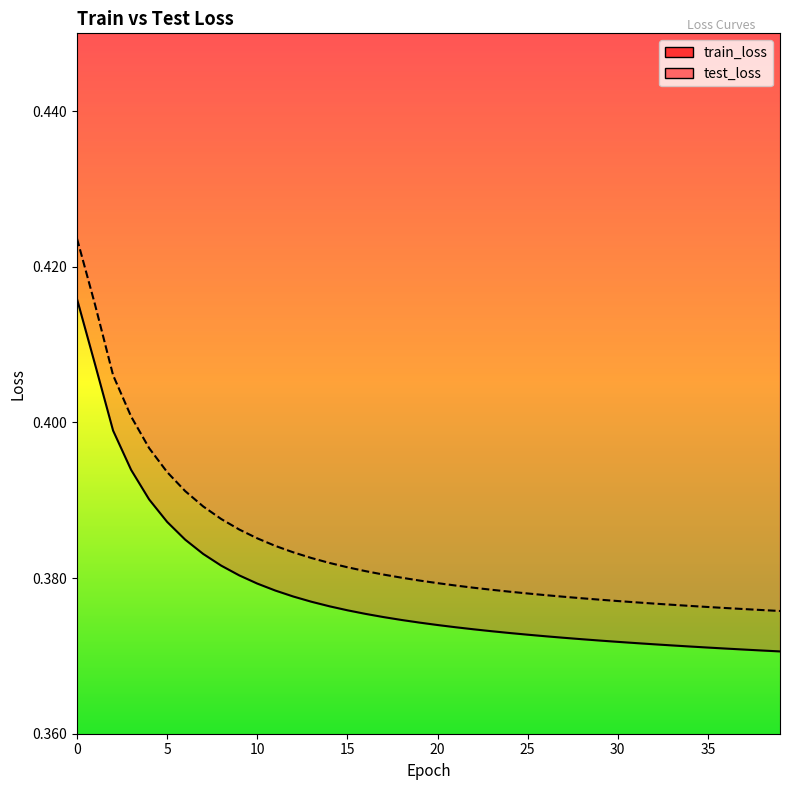

Rank the series by their maximum value, from highest to lowest.

test_loss, train_loss